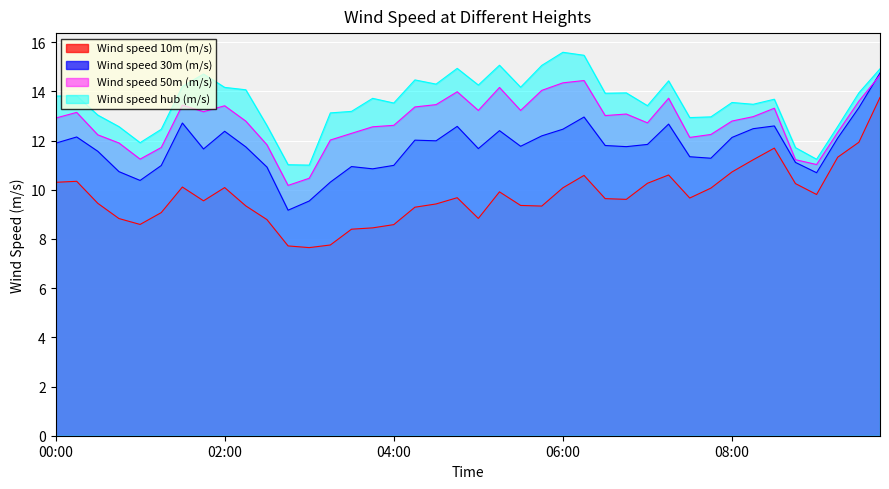

Reading left to right, transcribe all the data shown in this chart.

Wind speed 10m (m/s): 10.3	10.3	9.4	8.8	8.6	9.1	10.1	9.5	10.1	9.3	8.8	7.7	7.6	7.8	8.4	8.4	8.6	9.3	9.4	9.7	8.8	9.9	9.4	9.3	10.1	10.6	9.6	9.6	10.3	10.6	9.7	10.1	10.7	11.2	11.7	10.2	9.8	11.3	11.9	13.8
Wind speed 30m (m/s): 11.9	12.1	11.6	10.7	10.4	11.0	12.7	11.7	12.4	11.7	10.9	9.2	9.5	10.3	10.9	10.8	11.0	12.0	12.0	12.6	11.7	12.4	11.8	12.2	12.5	13.0	11.8	11.8	11.8	12.7	11.3	11.3	12.1	12.5	12.6	11.1	10.7	12.1	13.3	14.7
Wind speed 50m (m/s): 12.9	13.1	12.2	11.9	11.2	11.7	13.4	13.2	13.4	12.8	11.8	10.2	10.5	12.0	12.3	12.6	12.6	13.4	13.5	14.0	13.2	14.2	13.2	14.0	14.3	14.4	13.0	13.1	12.7	13.7	12.1	12.2	12.8	13.0	13.3	11.2	11.0	12.3	13.6	14.7
Wind speed hub (m/s): 13.8	13.8	13.0	12.6	11.9	12.5	14.2	14.7	14.2	14.1	12.6	11.0	11.0	13.1	13.2	13.7	13.5	14.5	14.3	14.9	14.3	15.1	14.2	15.1	15.6	15.5	13.9	13.9	13.4	14.4	12.9	13.0	13.5	13.5	13.7	11.7	11.2	12.6	13.9	14.9